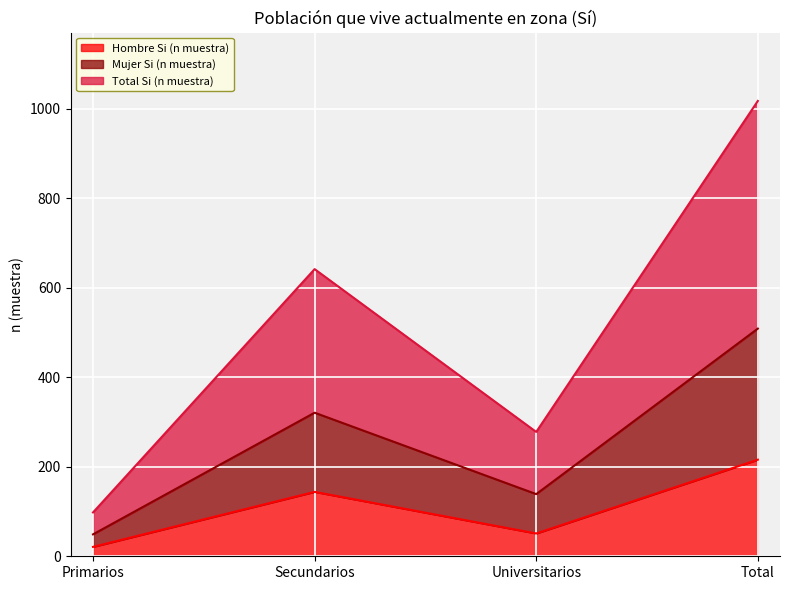

How many lines are shown in the chart?

3